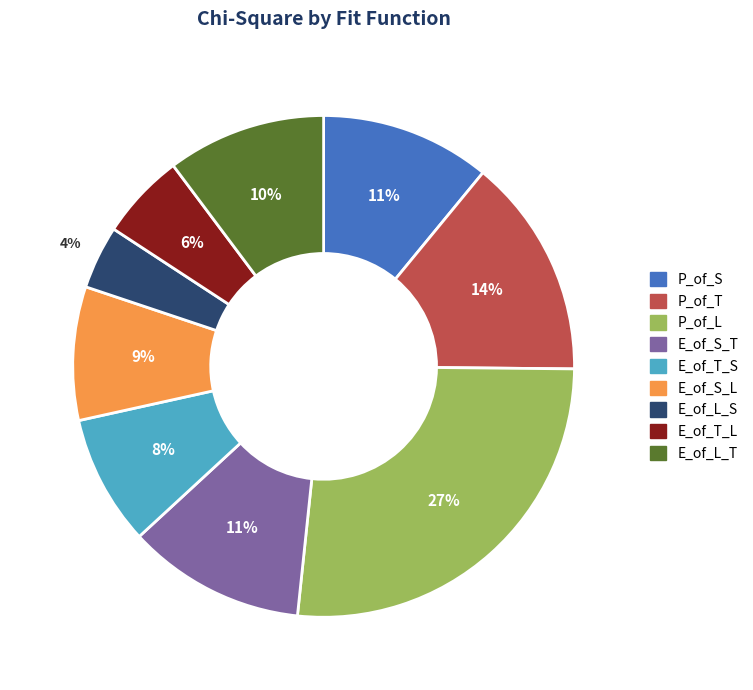

To the nearest percent, what portion does P_of_T represent?

14%